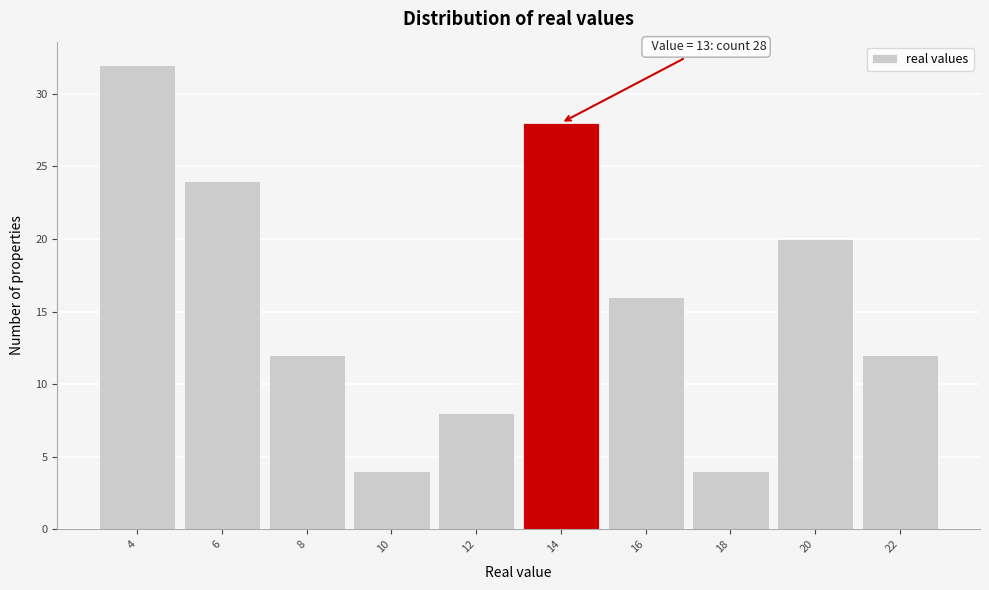

Reading right to left, transcribe all the data shown in this chart.

22=12	20=20	18=4	16=16	14=28	12=8	10=4	8=12	6=24	4=32